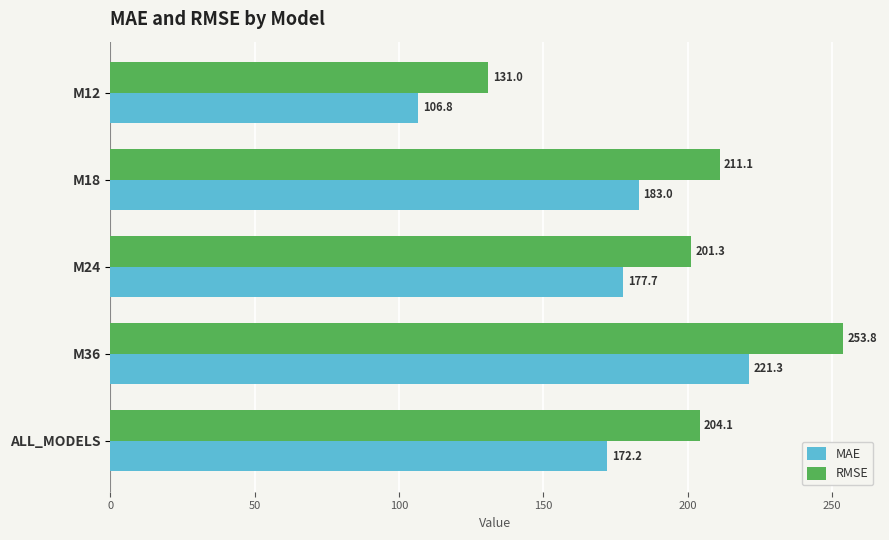

The value of RMSE at M18 is 211.1. True or false?

True